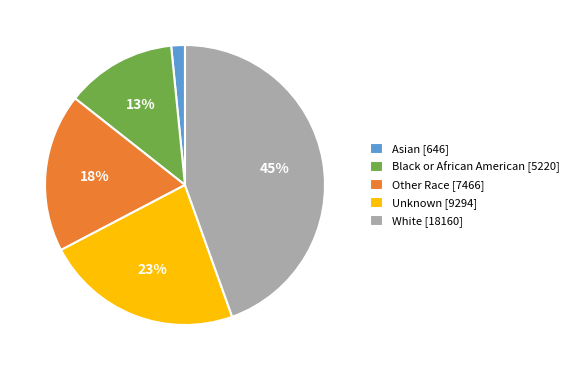

To the nearest percent, what is the difference between the largest and smallest slice percentages?

43%